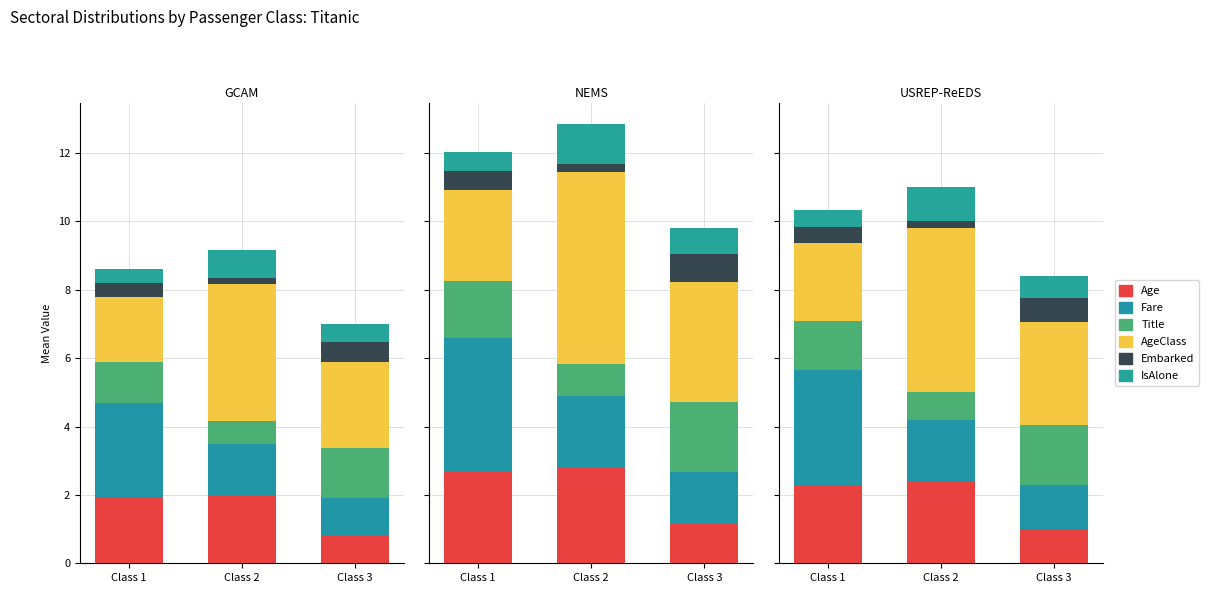

The value of AgeClass at Class 1 is 3.3. True or false?

False